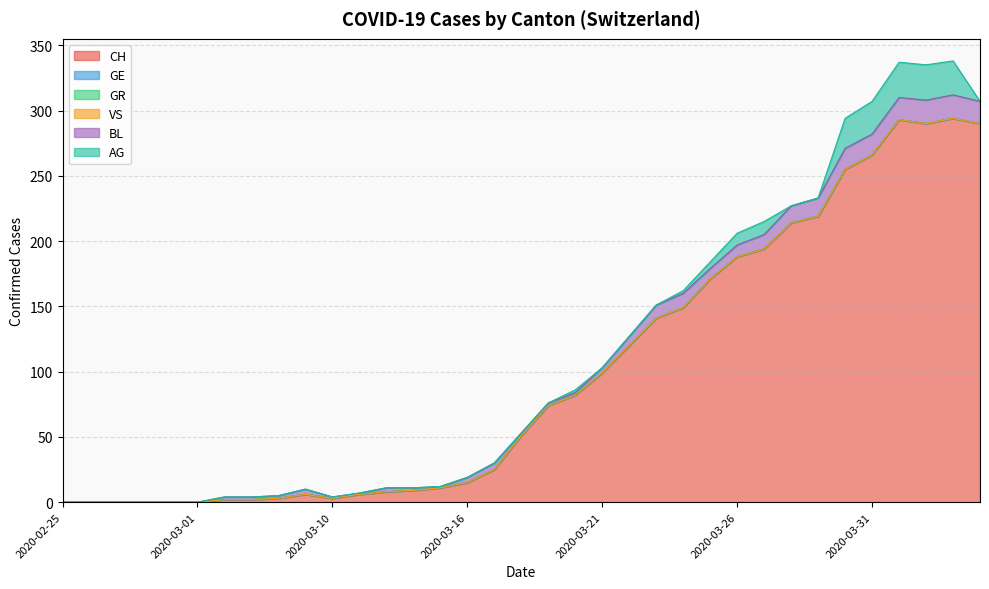

What position from the right is 2020-03-28?

8